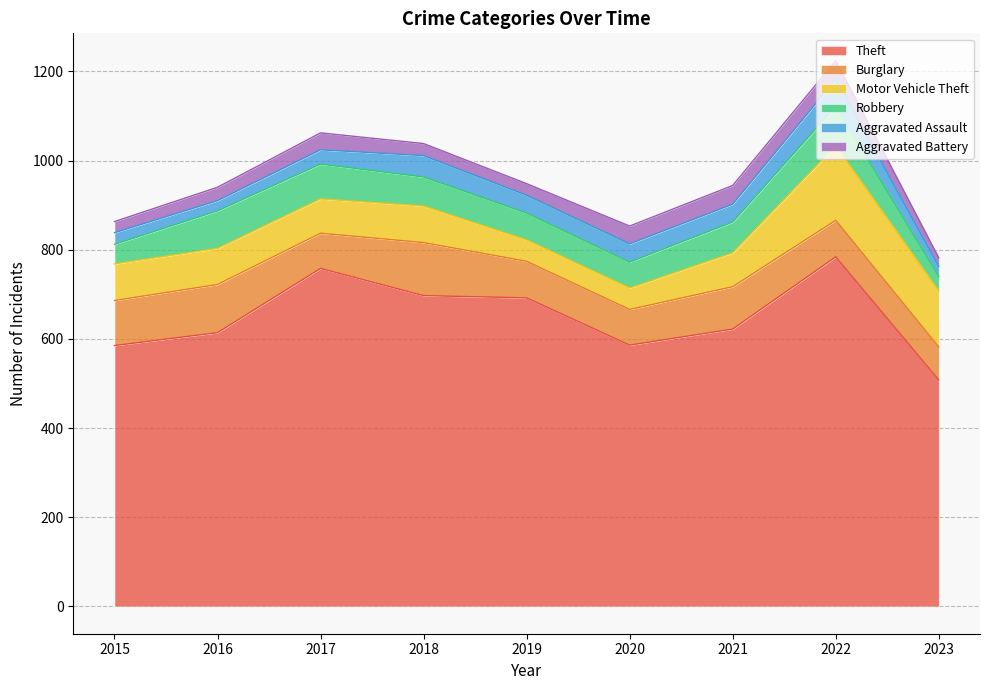

How many lines are shown in the chart?

6